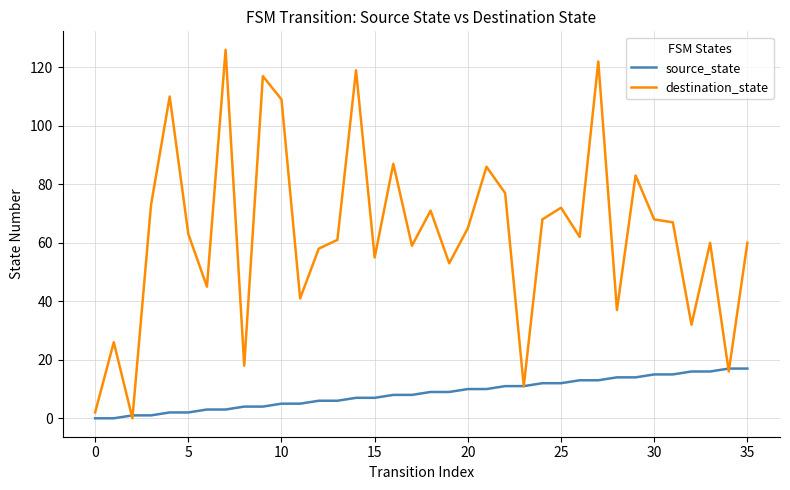

Rank the series by their average value, from lowest to highest.

source_state, destination_state